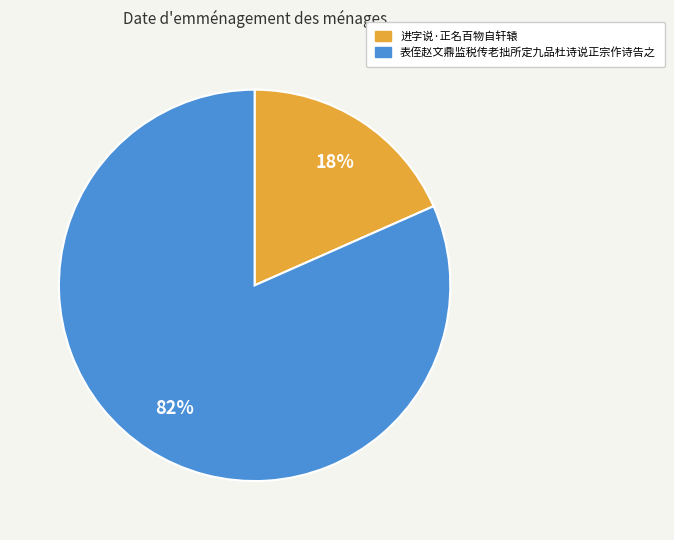

Do 进字说·正名百物自轩辕 and 表侄赵文鼎监税传老拙所定九品杜诗说正宗作诗告之 together represent more than half of the pie?

Yes